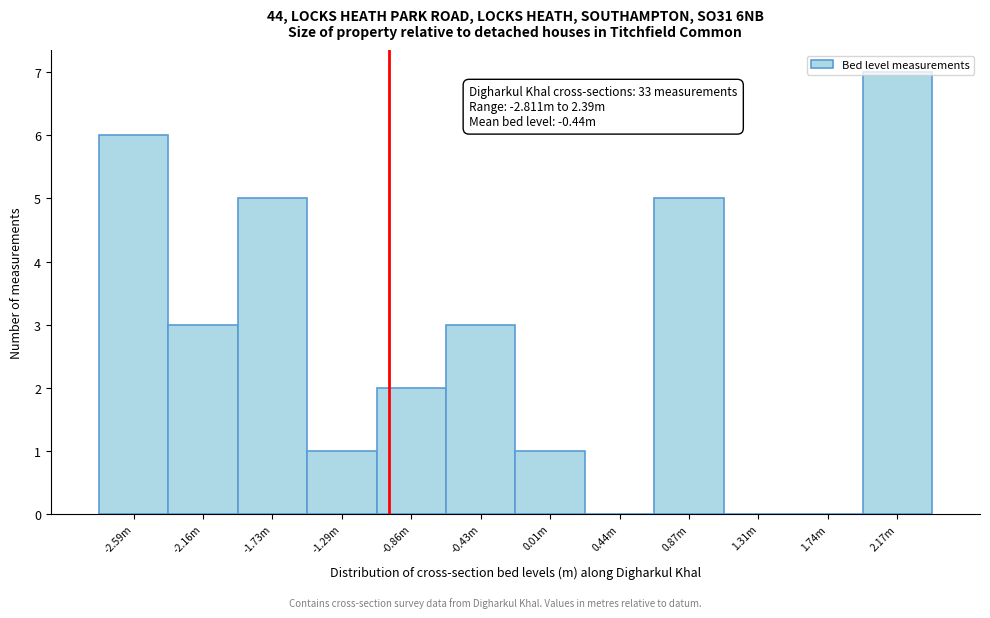

What is the sum of the values at -0.43m and 0.44m?

3